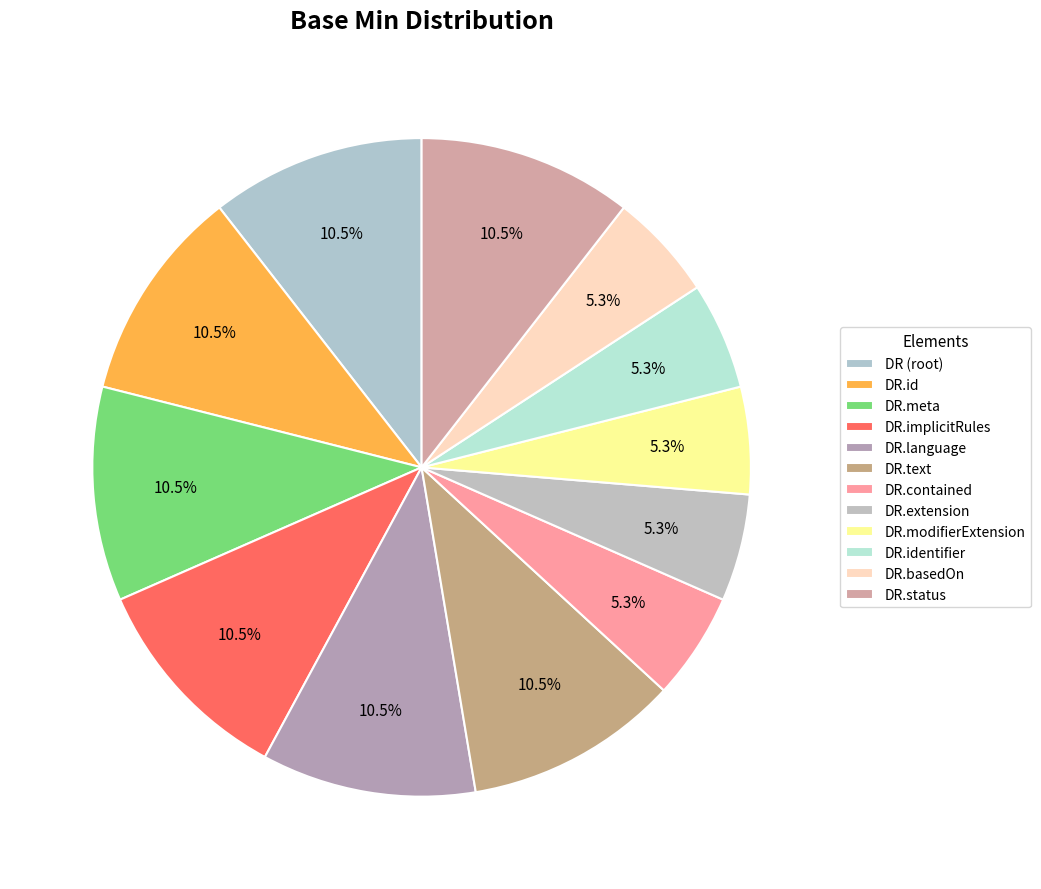

Does any single category account for the majority?

No